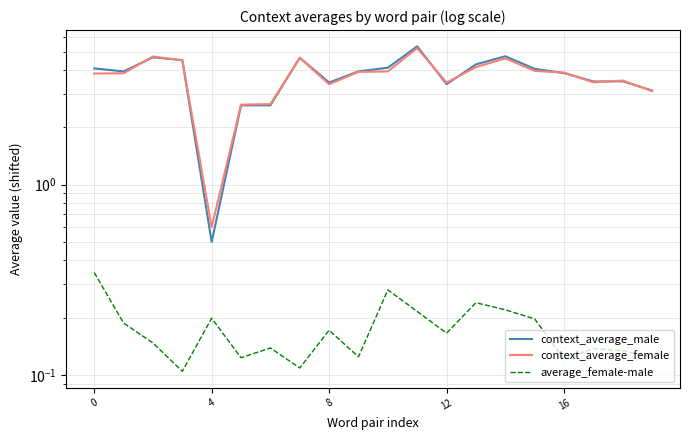

Reading left to right, extract all data points from this chart.

context_average_male: 4.1	3.9	4.7	4.5	0.5	2.6	2.6	4.6	3.4	3.9	4.1	5.3	3.4	4.3	4.7	4.1	3.9	3.5	3.5	3.1
context_average_female: 3.8	3.8	4.7	4.5	0.6	2.6	2.6	4.6	3.4	3.9	3.9	5.2	3.4	4.1	4.6	4.0	3.9	3.4	3.5	3.1
average_female-male: 0.3	0.2	0.1	0.1	0.2	0.1	0.1	0.1	0.2	0.1	0.3	0.2	0.2	0.2	0.2	0.2	0.1	0.1	0.1	0.1